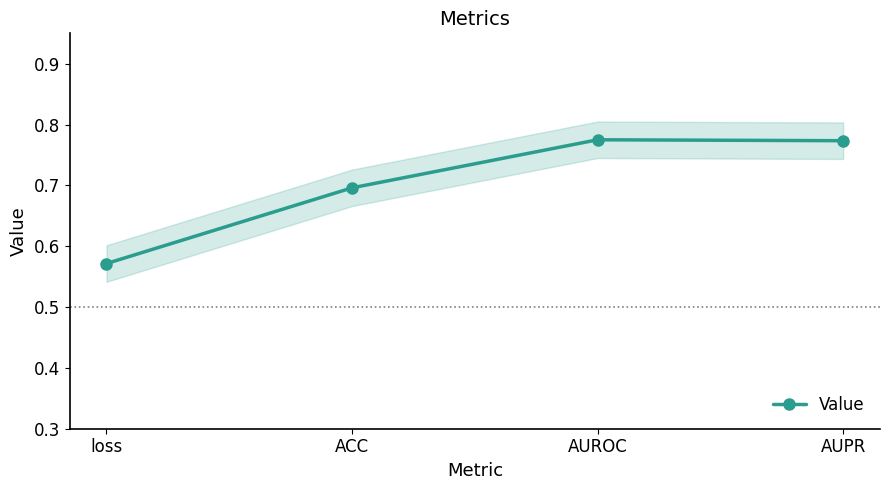

Read the value at loss.

0.6